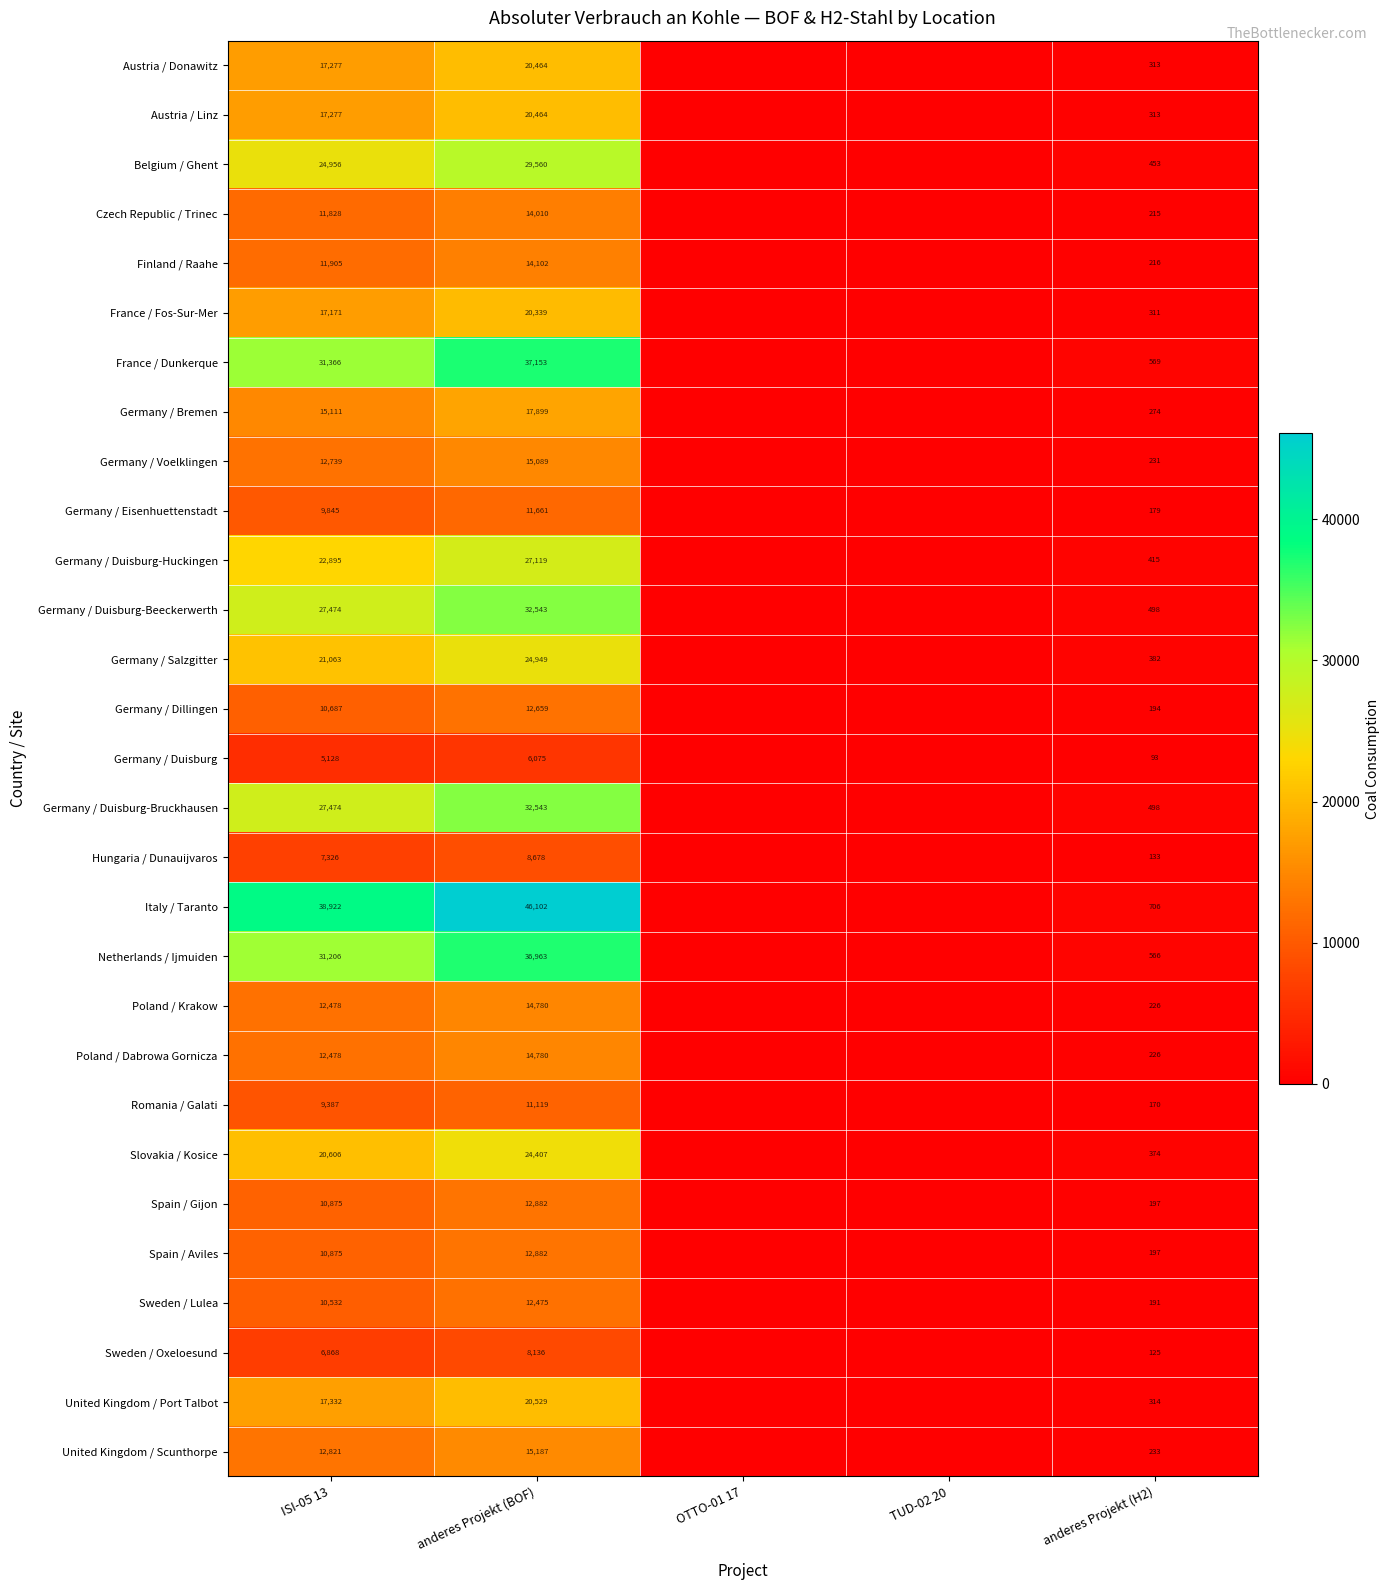

What is the spread (max minus min) of values at ISI-05 13?

33794